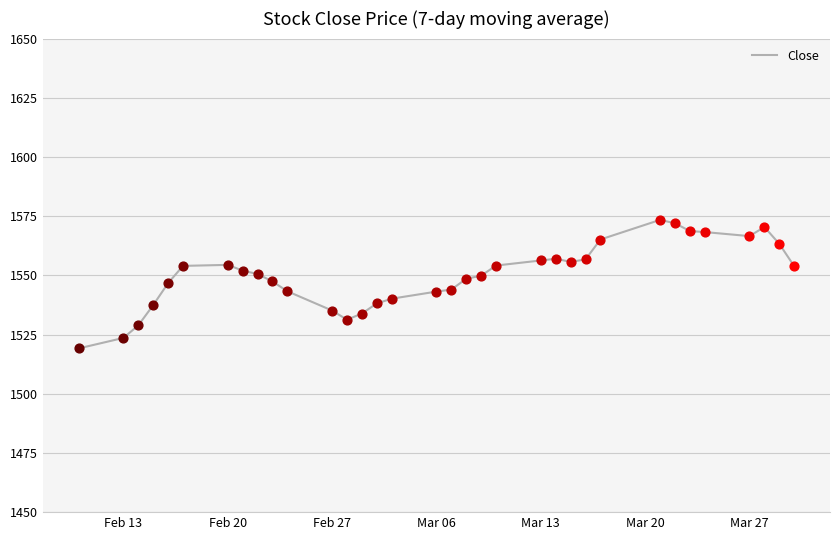

What is the maximum value shown in the chart?

1573.4